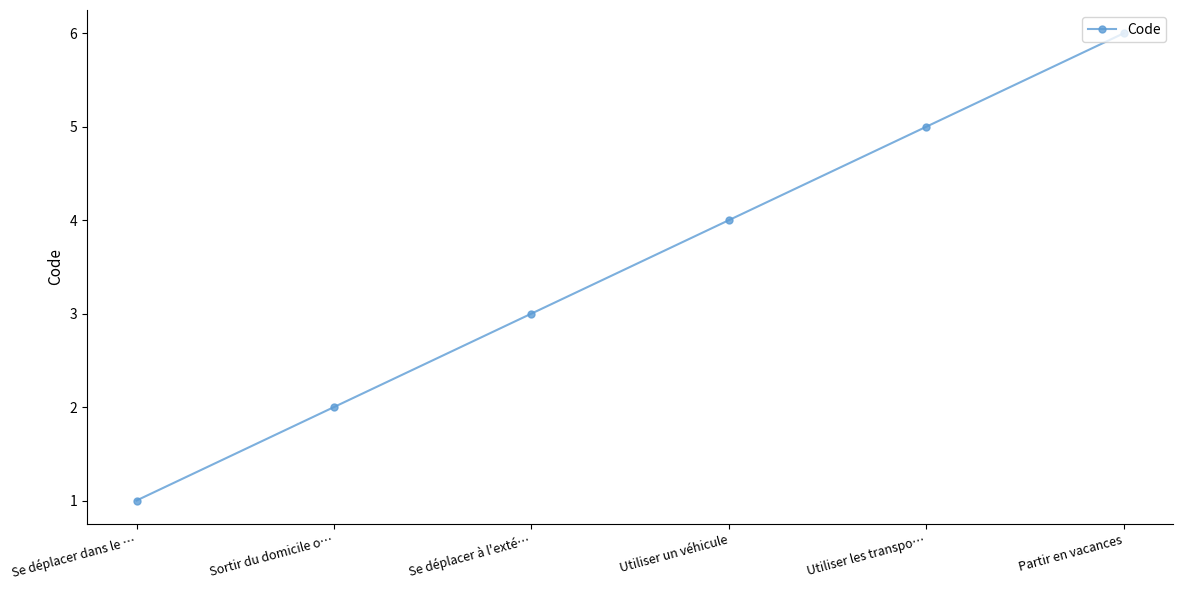

What is the label of the 3rd point from the left?

Se déplacer à l'exté…